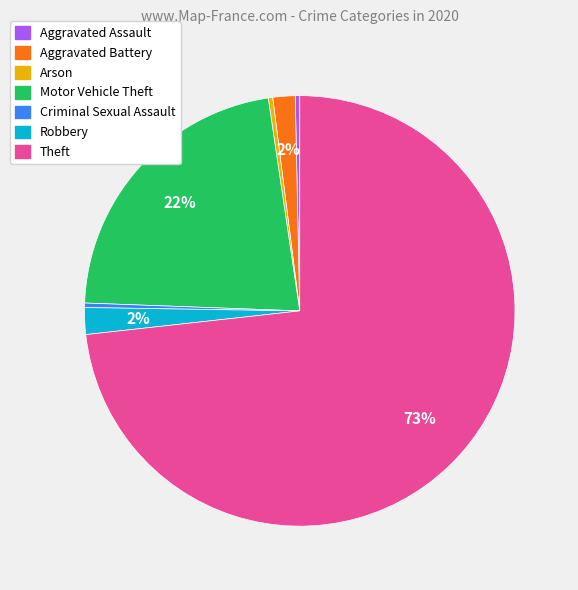

Count the number of slices in the pie.

7